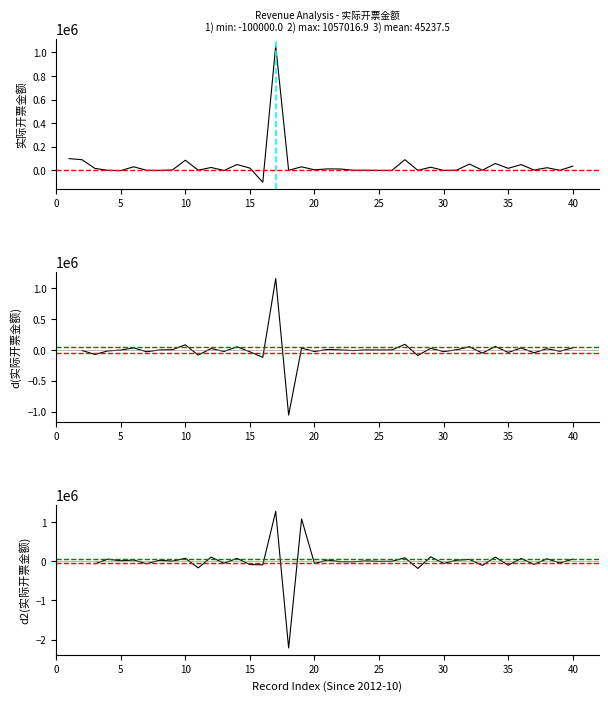

How many interior local peaks (higher than both neighbors) does the data have?

13